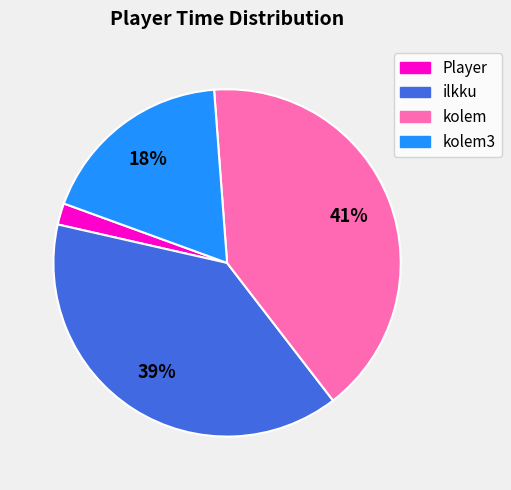

Is there a majority slice in this chart?

No